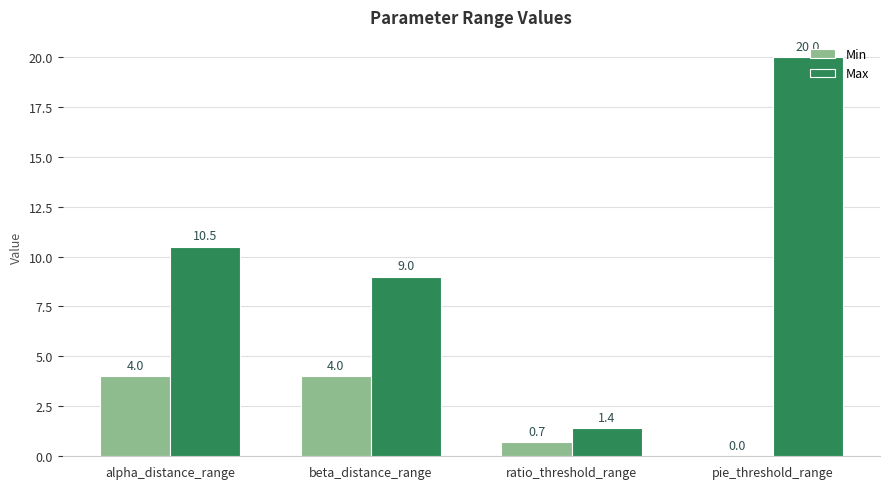

Reading left to right, list all the values displayed in this chart.

Min: alpha_distance_range=4.0	beta_distance_range=4.0	ratio_threshold_range=0.7	pie_threshold_range=0.0
Max: alpha_distance_range=10.5	beta_distance_range=9.0	ratio_threshold_range=1.4	pie_threshold_range=20.0